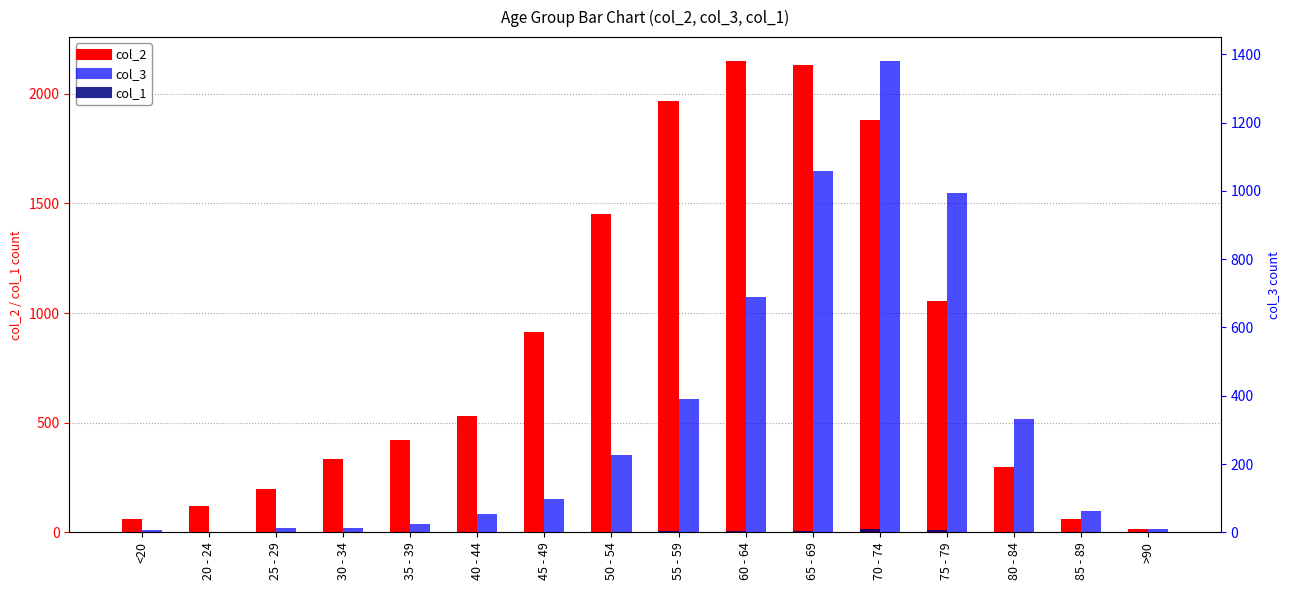

How many groups of bars are there?

16